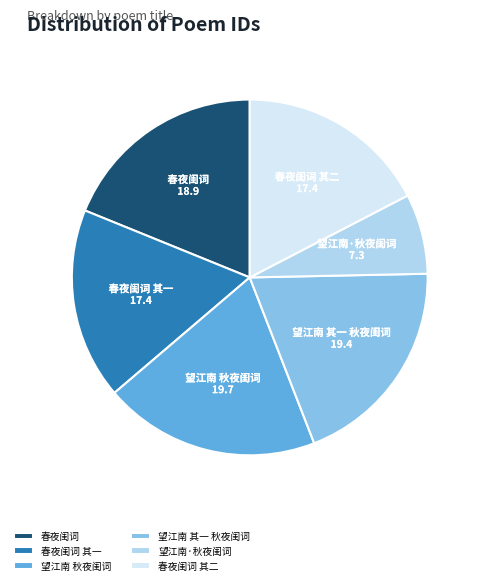

Is 春夜闺词 其二 the majority of the pie?

No